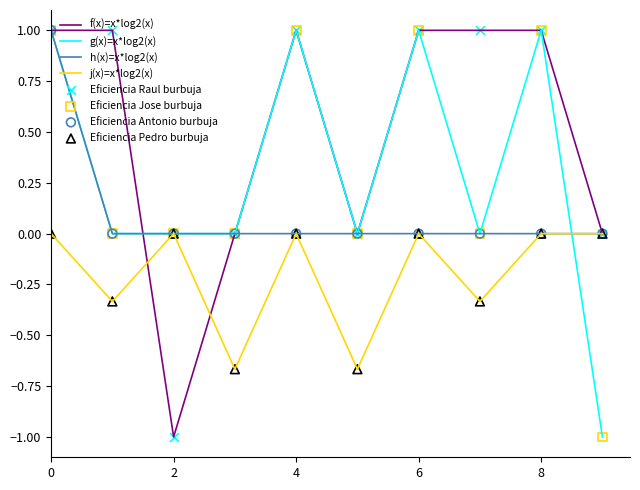

What is the maximum value shown in the chart?

1.0